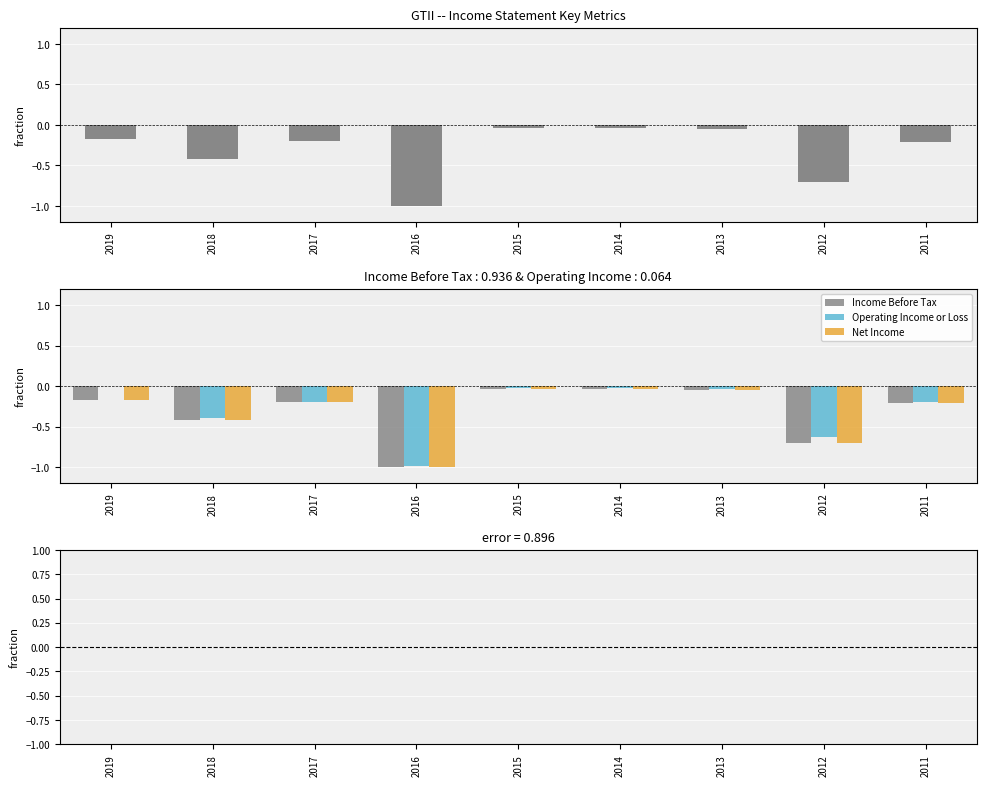

Rank the categories by Income Before Tax value from highest to lowest.

2015, 2014, 2013, 2019, 2017, 2011, 2018, 2012, 2016